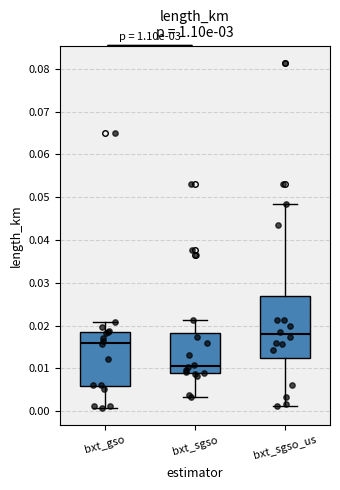

Reading left to right, transcribe this box plot: for each box, give where its median line is, the range the box spans, and where its two whiskers end, as read against the y-axis. The values are not printed on the chart, so give them approximately, as read against the axis.

bxt_gso: median 0.016, box 0.006 to 0.019, whiskers 0.001 to 0.021
bxt_sgso: median 0.011, box 0.009 to 0.018, whiskers 0.003 to 0.021
bxt_sgso_us: median 0.018, box 0.012 to 0.027, whiskers 0.001 to 0.048